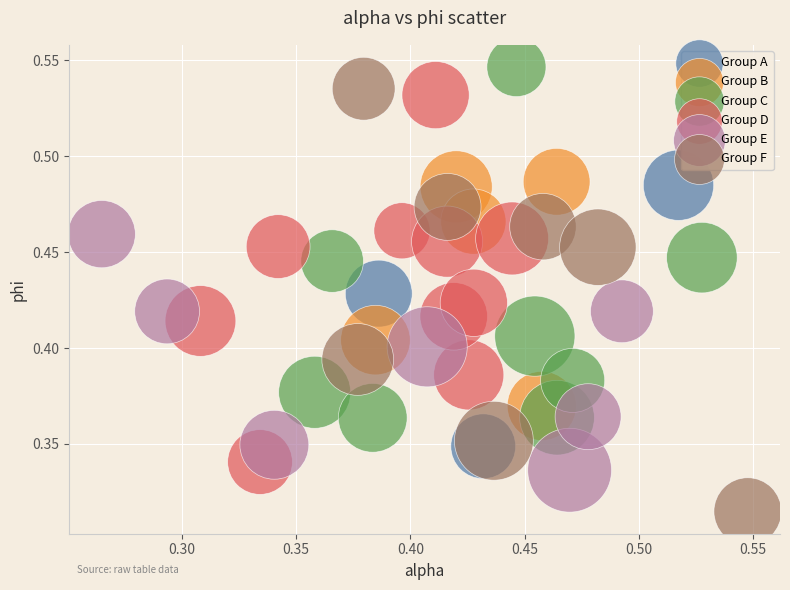

Which series contains the lowest Y value?

Group F